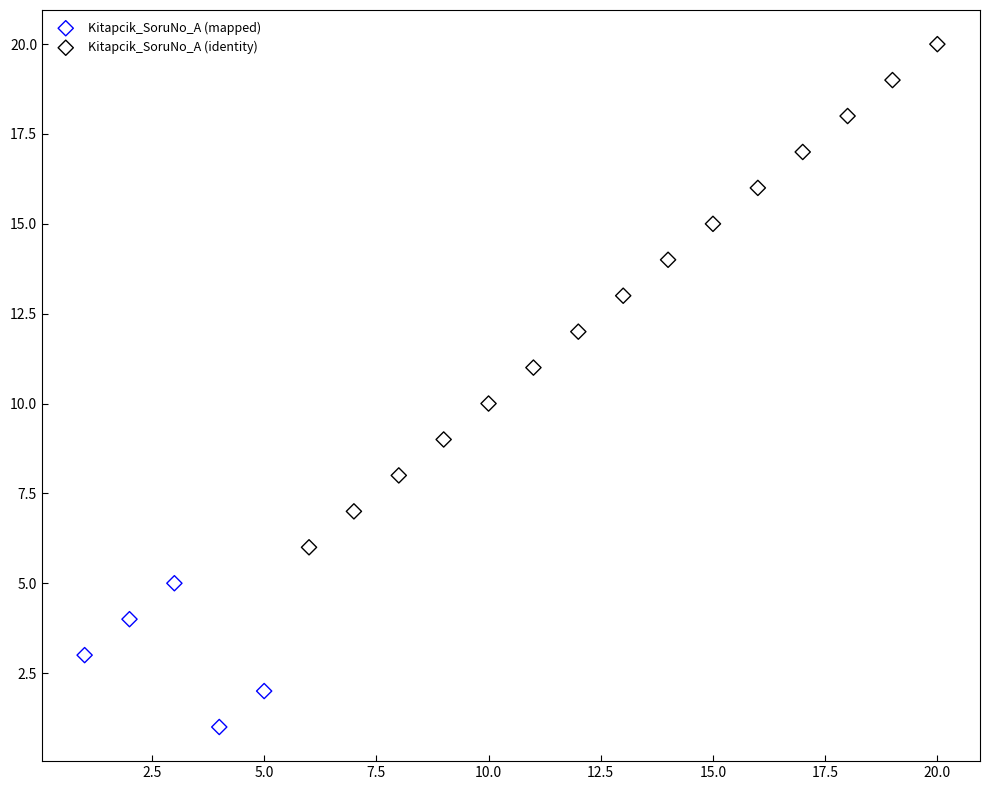

What are all the series names shown in the legend?

Kitapcik_SoruNo_A (mapped), Kitapcik_SoruNo_A (identity)